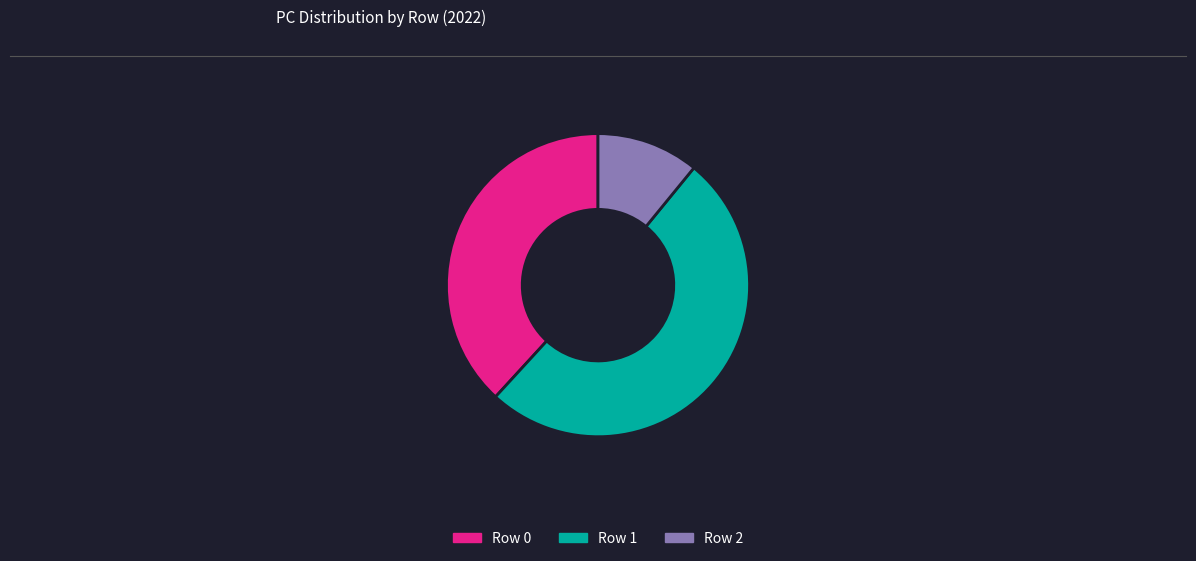

Rank the categories by value from lowest to highest.

Row 2, Row 0, Row 1